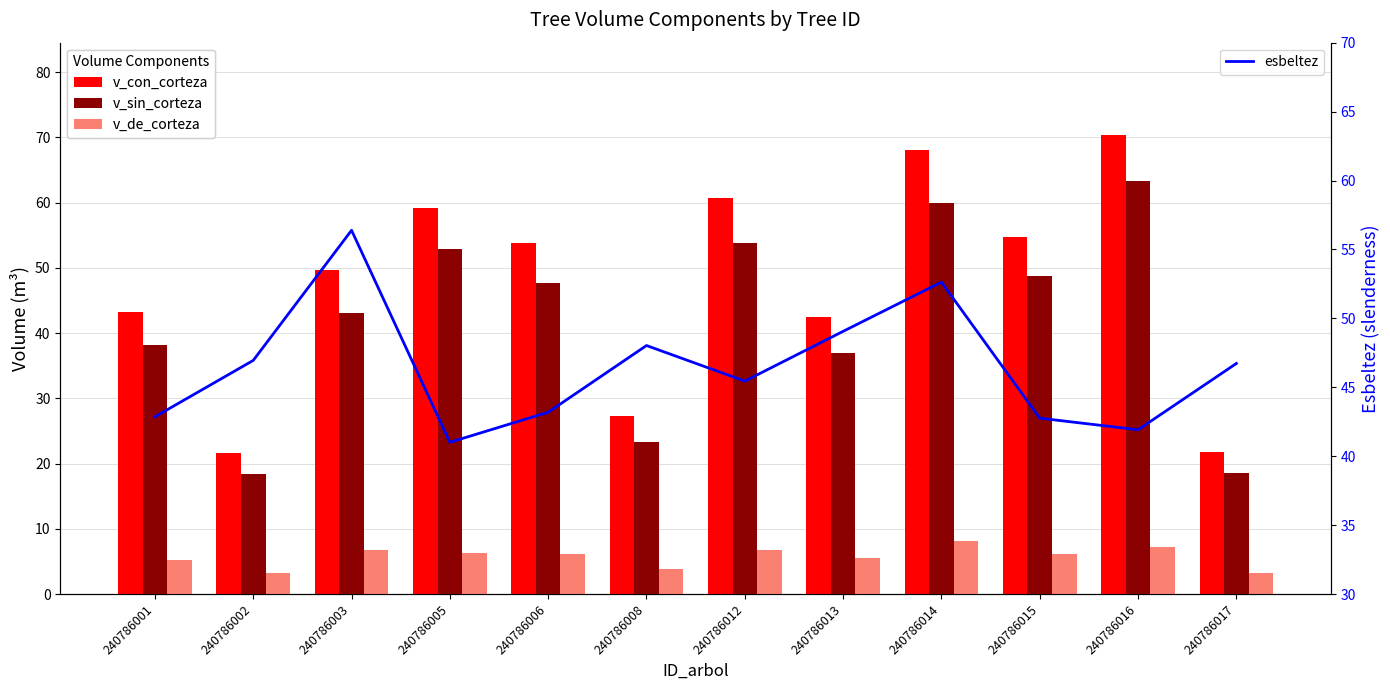

How many data points in esbeltez are less than 46?

6